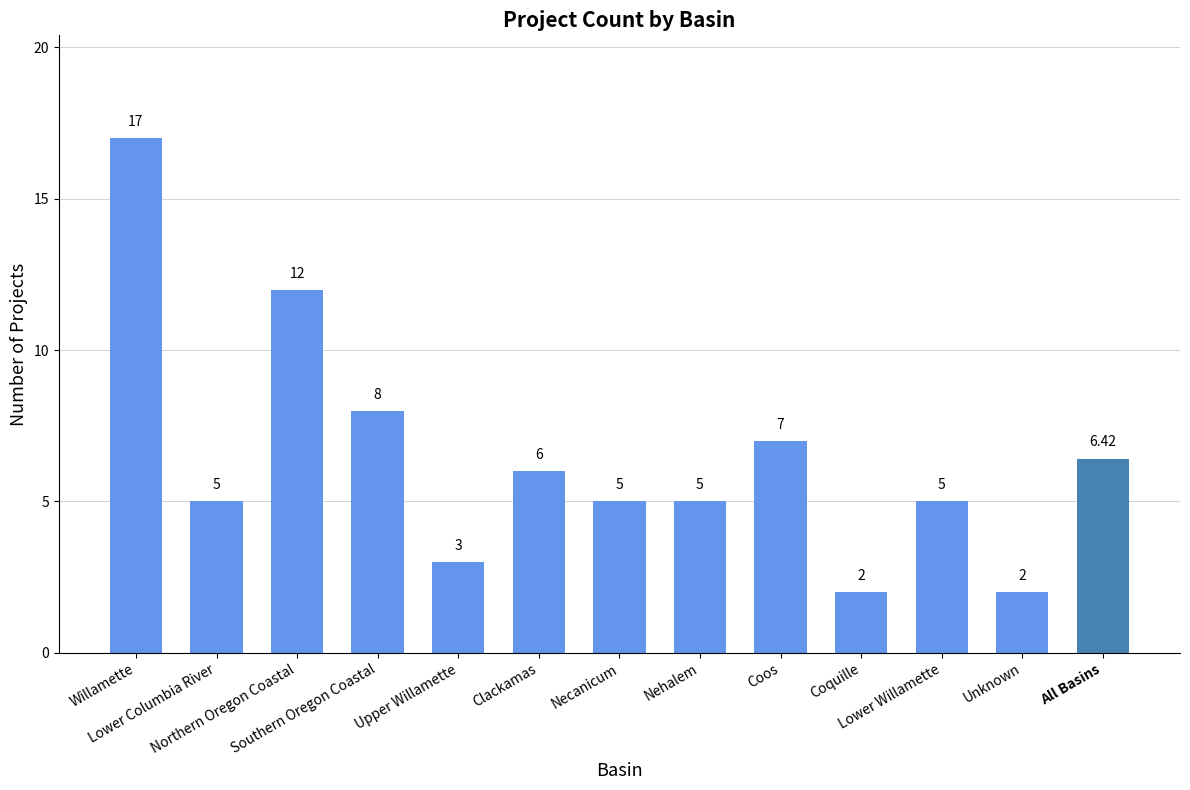

What is the average value?

6.4